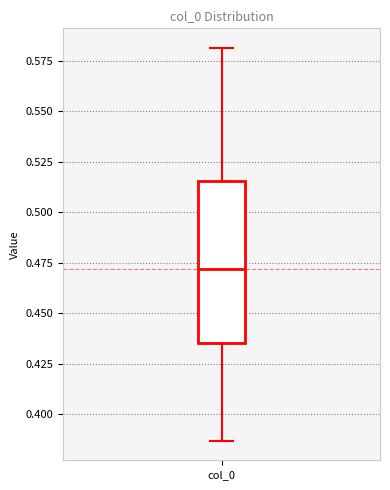

Transcribe this box plot: give where the median line is, the range the box spans, and where the two whiskers end, as read against the y-axis. The values are not printed on the chart, so give them approximately, as read against the axis.

median 0.470, box 0.435 to 0.515, whiskers 0.385 to 0.580